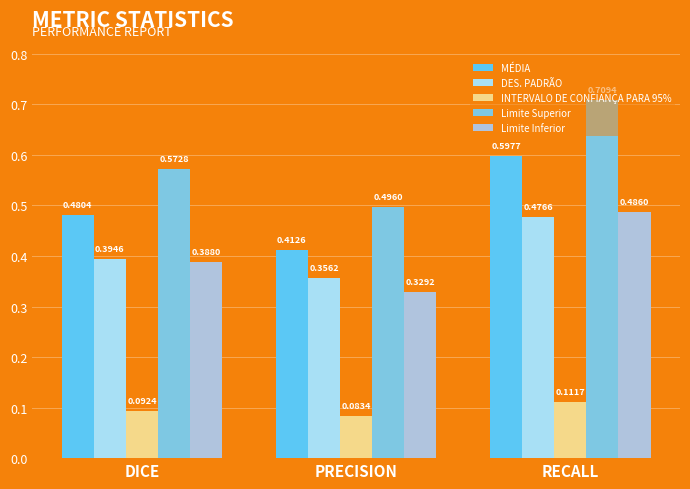

How many data points does each series have?

3